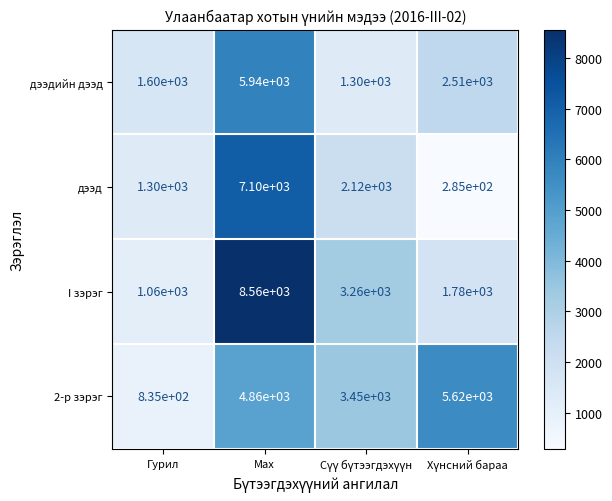

Reading left to right, extract all data points from this chart.

дээдийн дээд: 1600	5940	1300	2510
дээд: 1300	7100	2120	285
I зэрэг: 1060	8560	3260	1780
2-р зэрэг: 835	4860	3450	5620